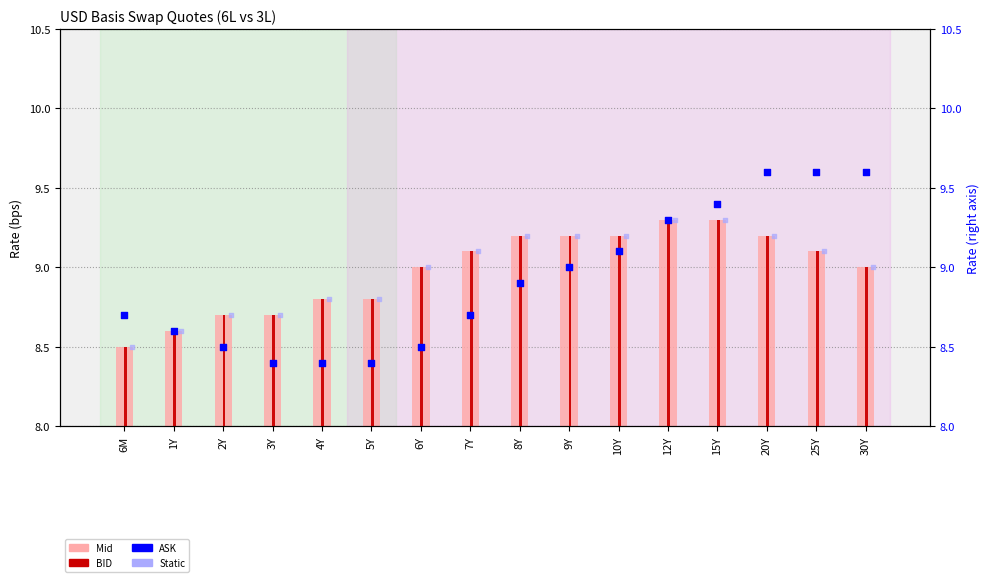

Is the value of Static at 6Y greater than the value of ASK at 1Y?

Yes